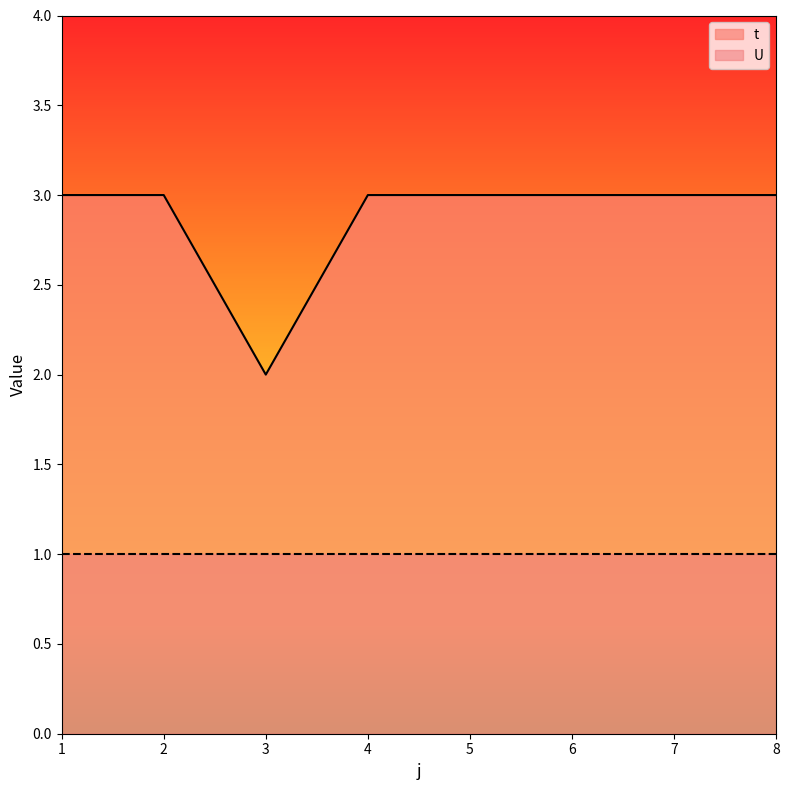

At which label is the value closest to 2?

3